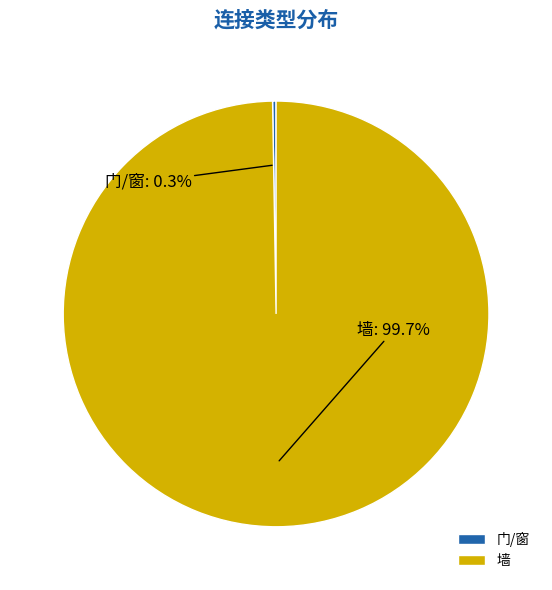

Does 墙 account for over 50% of the chart?

Yes